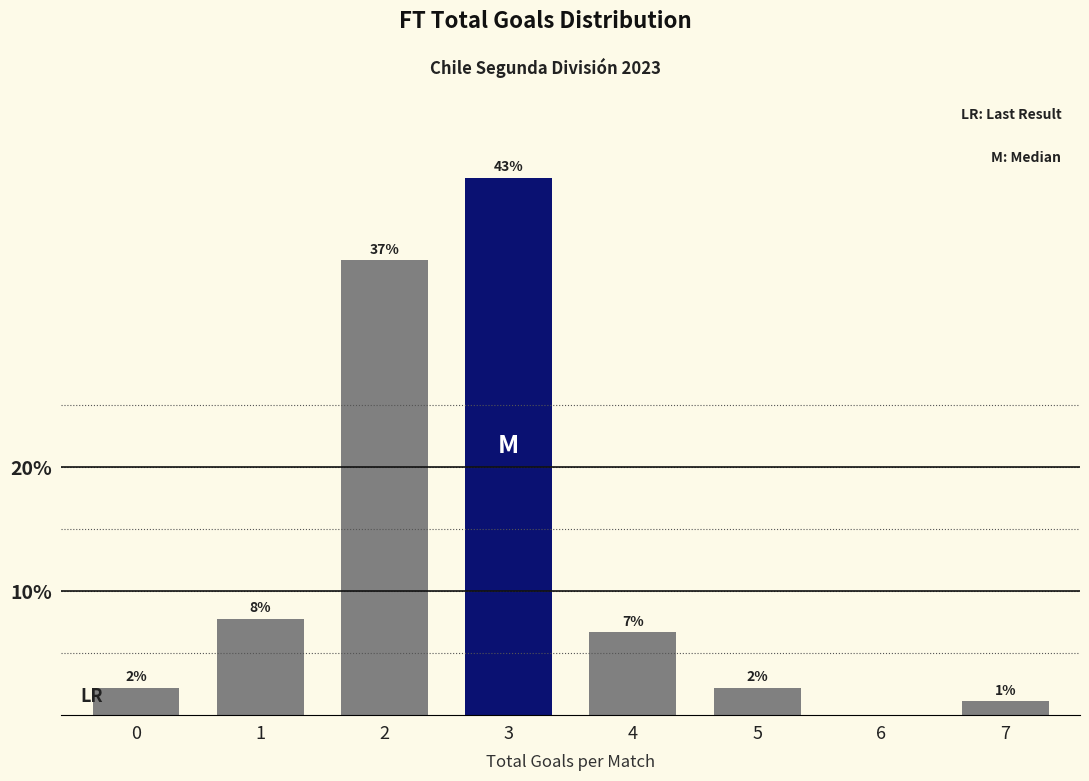

Are the bars horizontal?

No